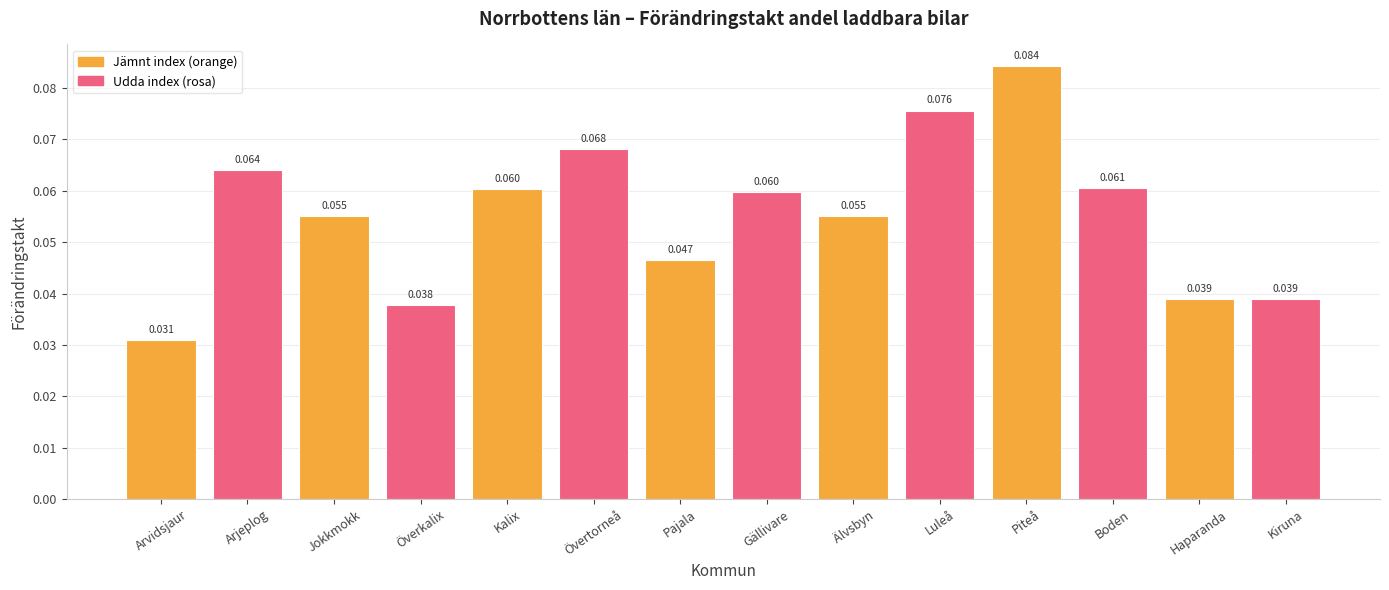

Which has a higher value, Gällivare or Arjeplog?

Arjeplog